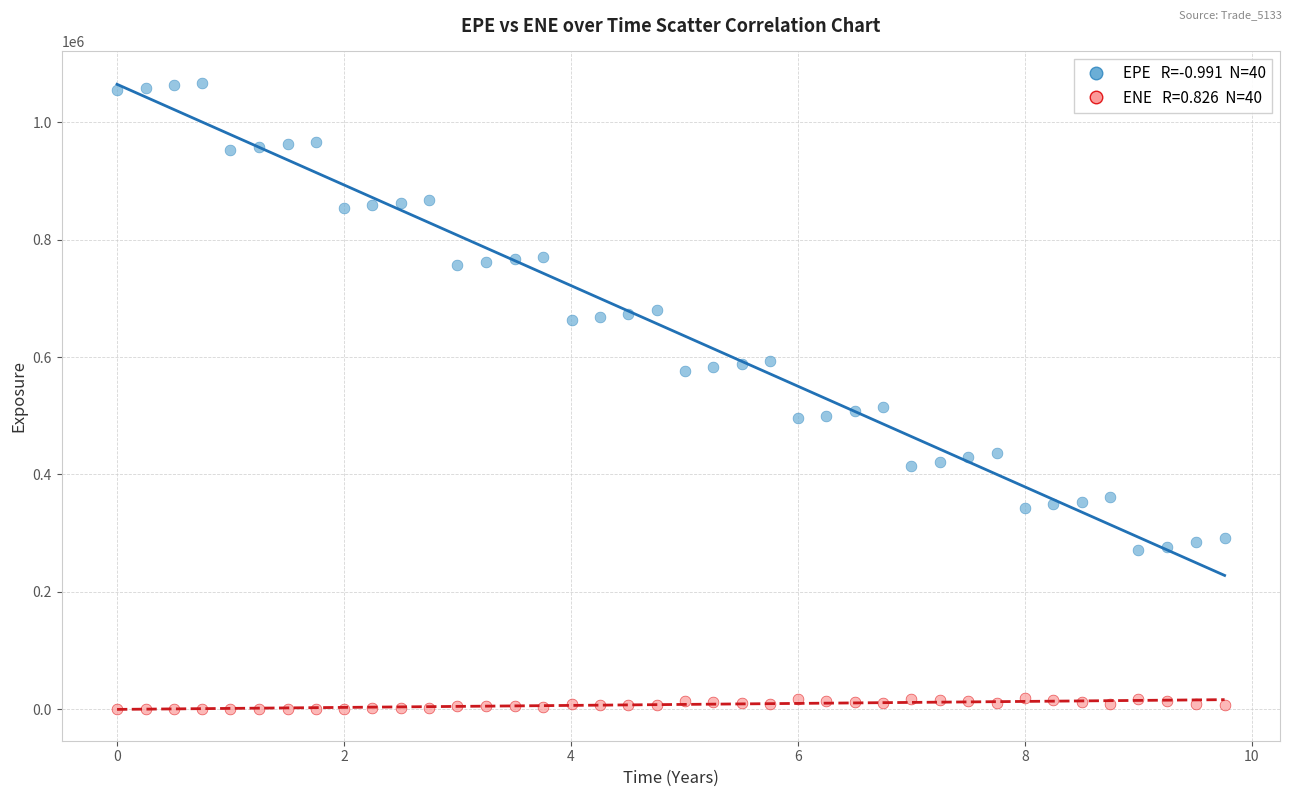

Across all data points, what is the range of X values (max minus min)?

9.8